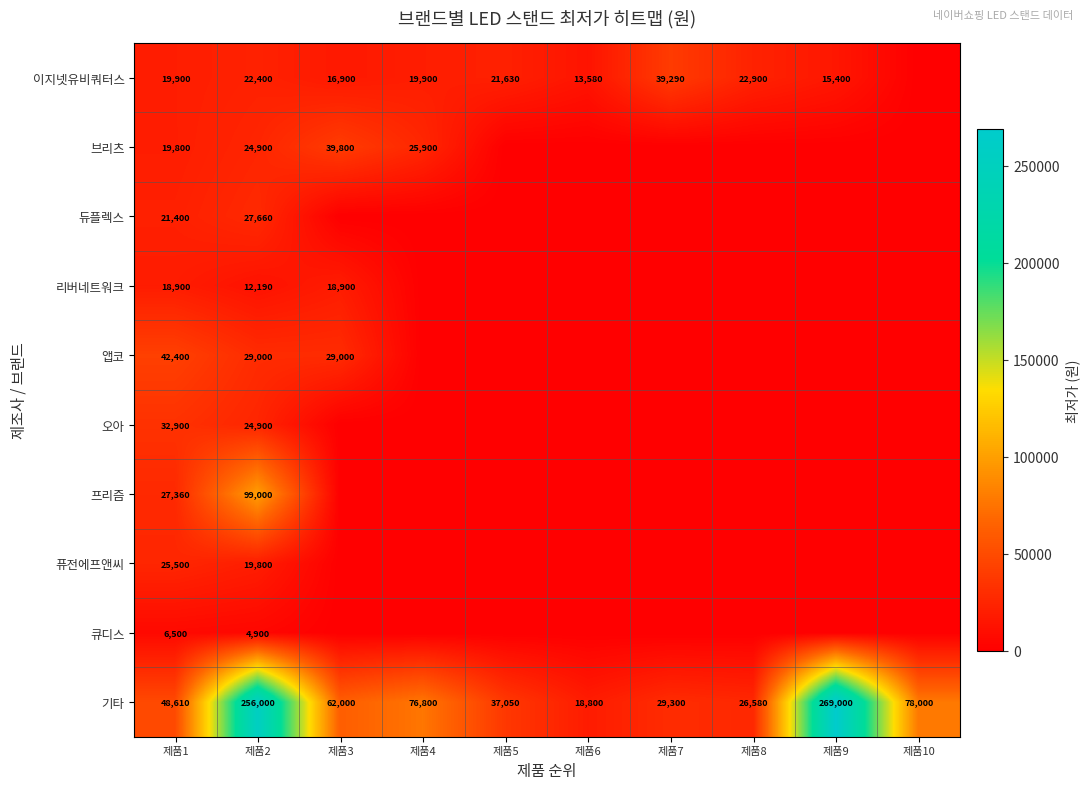

Is the value of 브리츠 at 제품4 greater than the value of 기타 at 제품5?

No